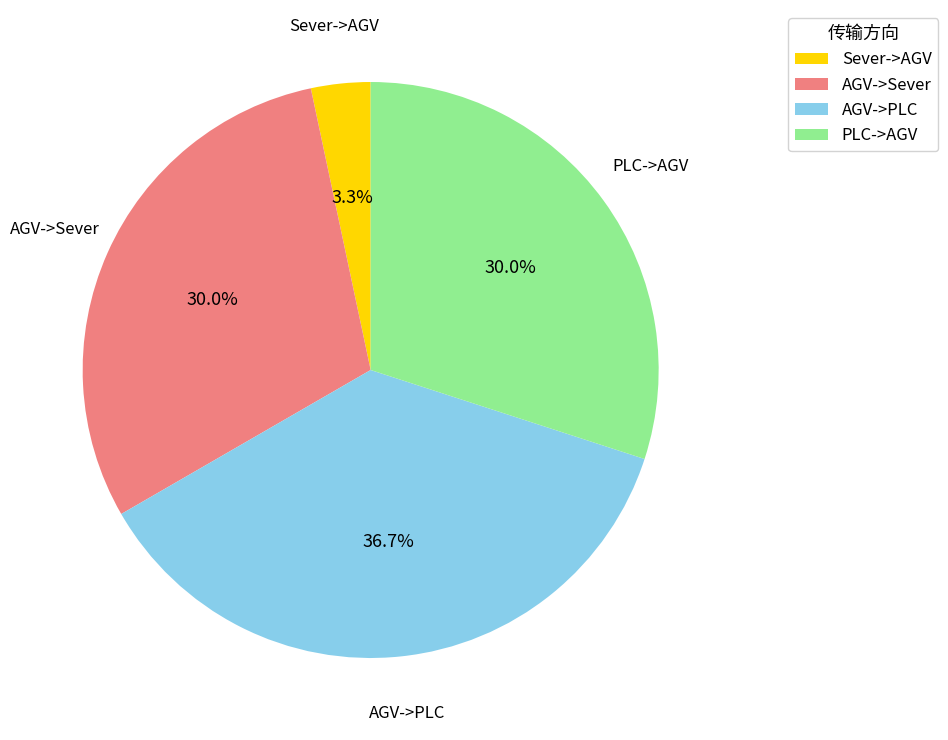

To the nearest percent, what percentage of the pie is AGV->Sever?

30%